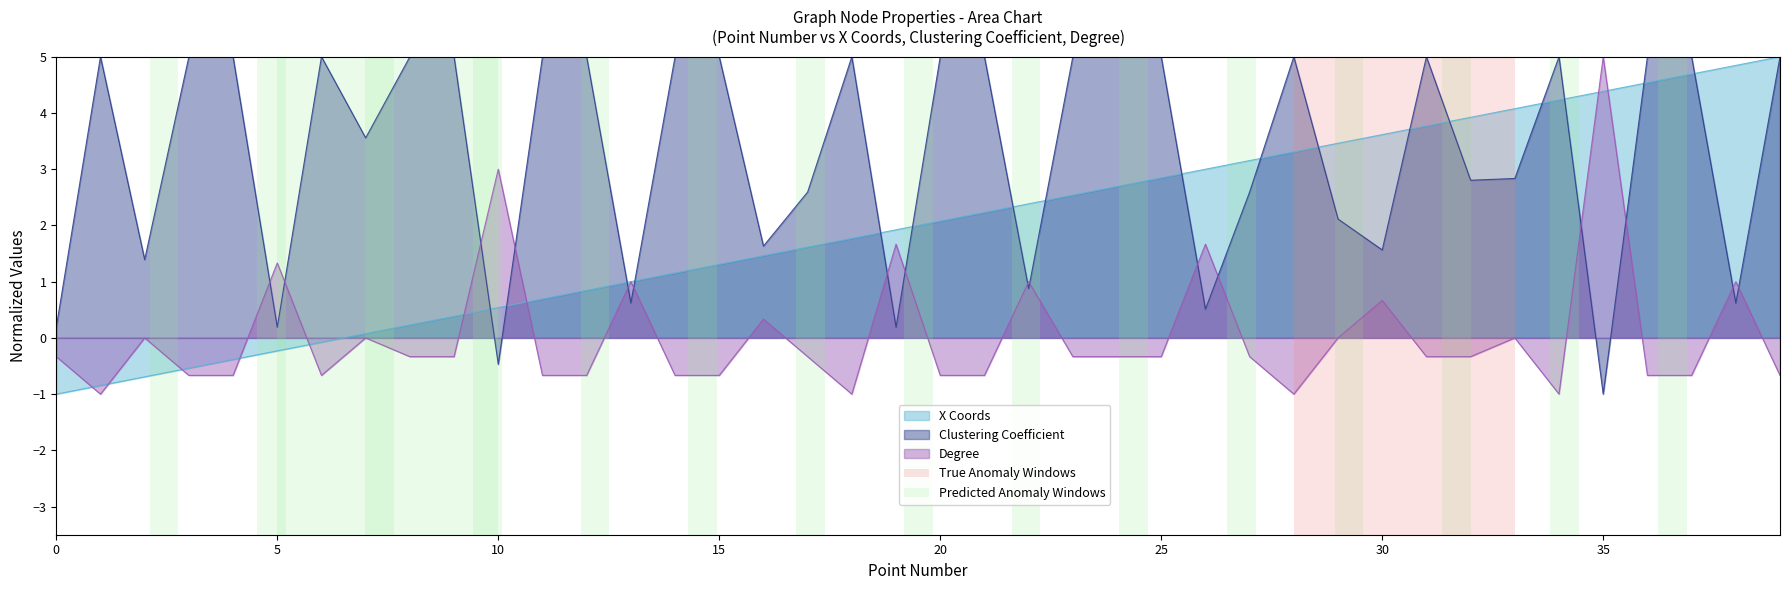

How many data points in Clustering Coefficient are less than 5?

18